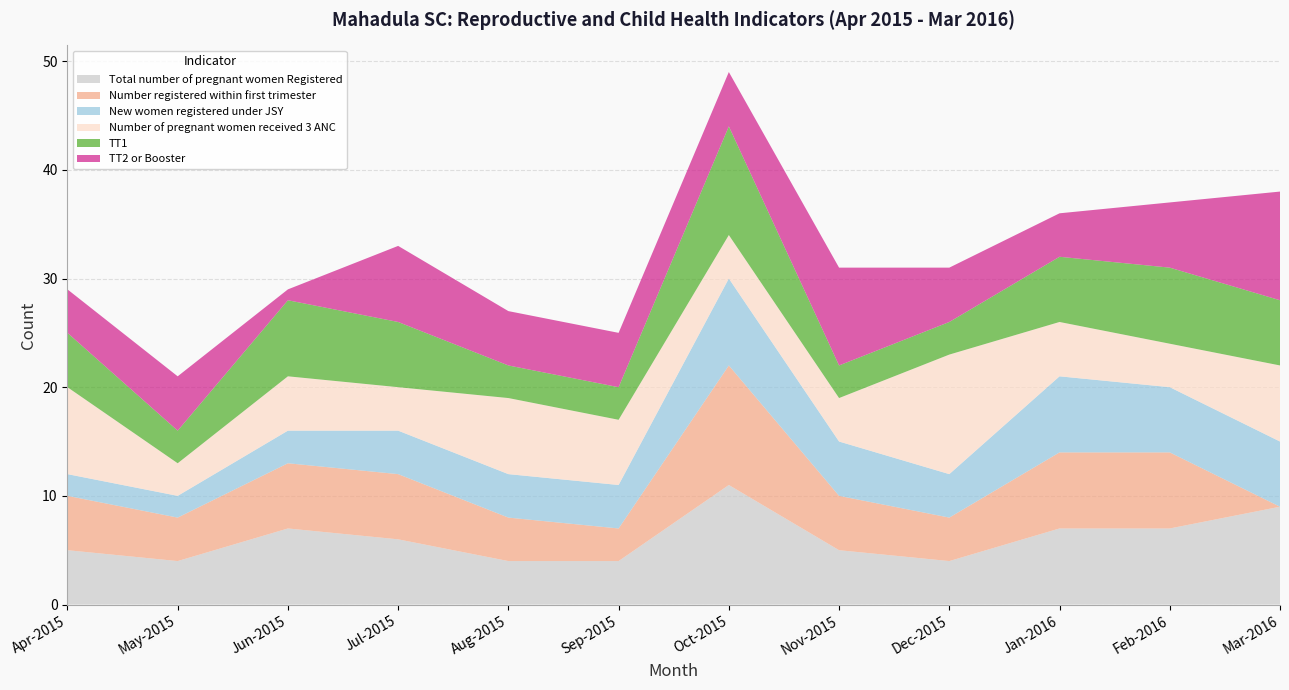

Reading left to right, extract all data points from this chart.

Total number of pregnant women Registered: 5	4	7	6	4	4	11	5	4	7	7	9
Number registered within first trimester: 5	4	6	6	4	3	11	5	4	7	7	0
New women registered under JSY: 2	2	3	4	4	4	8	5	4	7	6	6
Number of pregnant women received 3 ANC: 8	3	5	4	7	6	4	4	11	5	4	7
TT1: 5	3	7	6	3	3	10	3	3	6	7	6
TT2 or Booster: 4	5	1	7	5	5	5	9	5	4	6	10